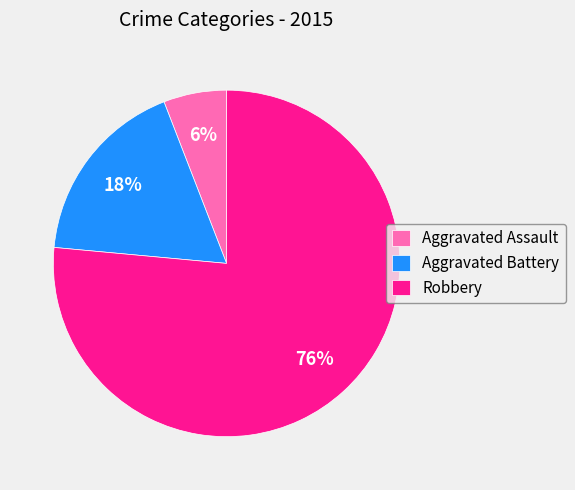

Does any single category account for the majority?

Yes